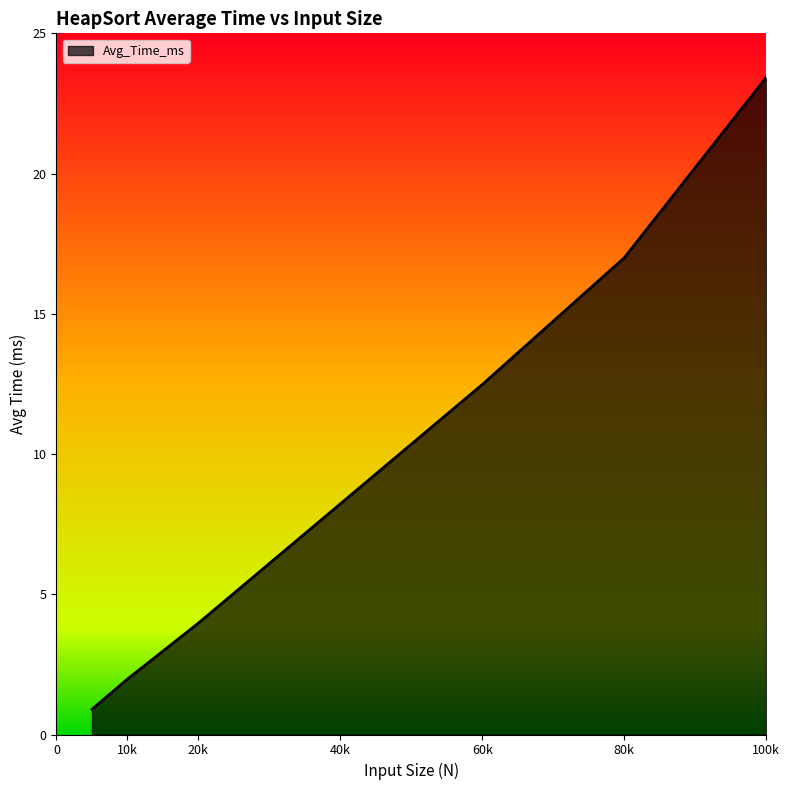

How many distinct data groups are displayed?

1